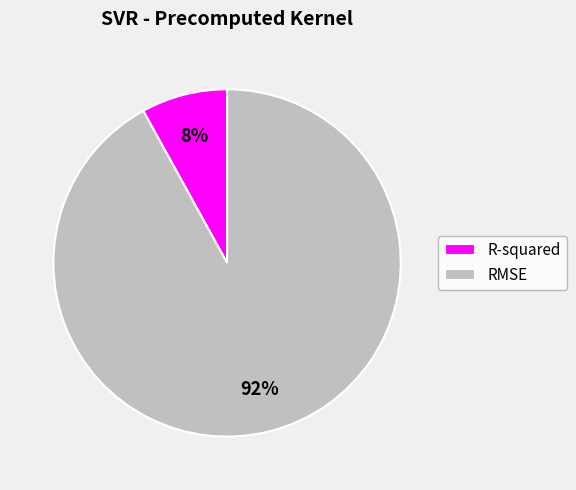

To the nearest percent, what is the difference between the R-squared and RMSE slice percentages?

84%